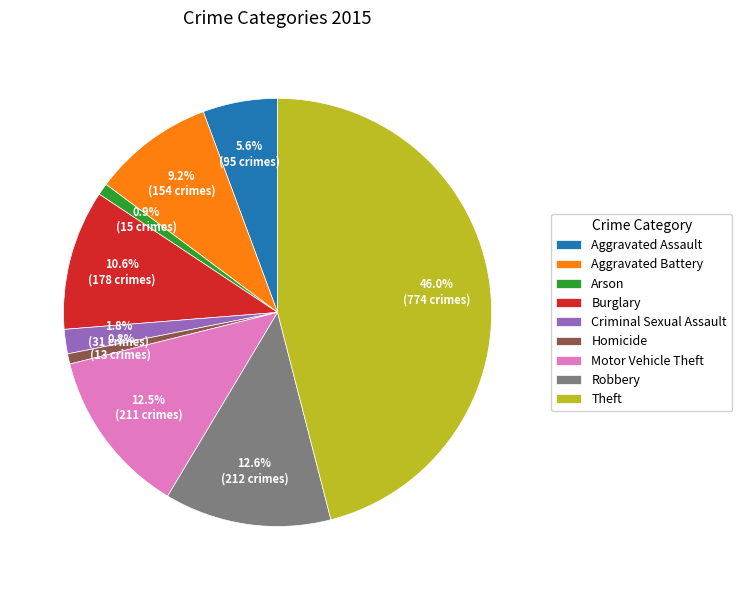

To the nearest percent, what is the combined percentage of Robbery and Burglary?

23%